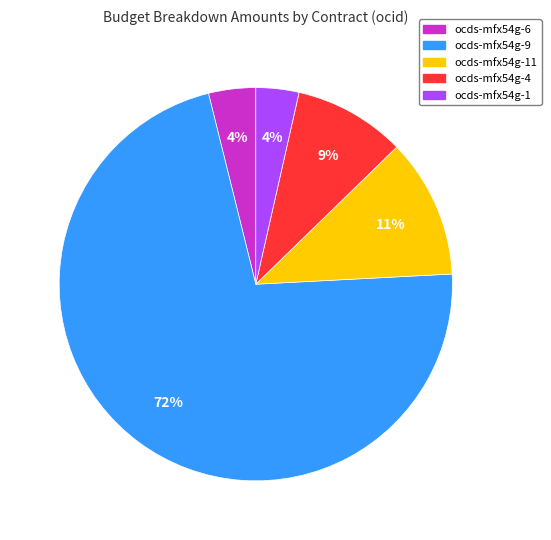

How many segments does this pie chart have?

5